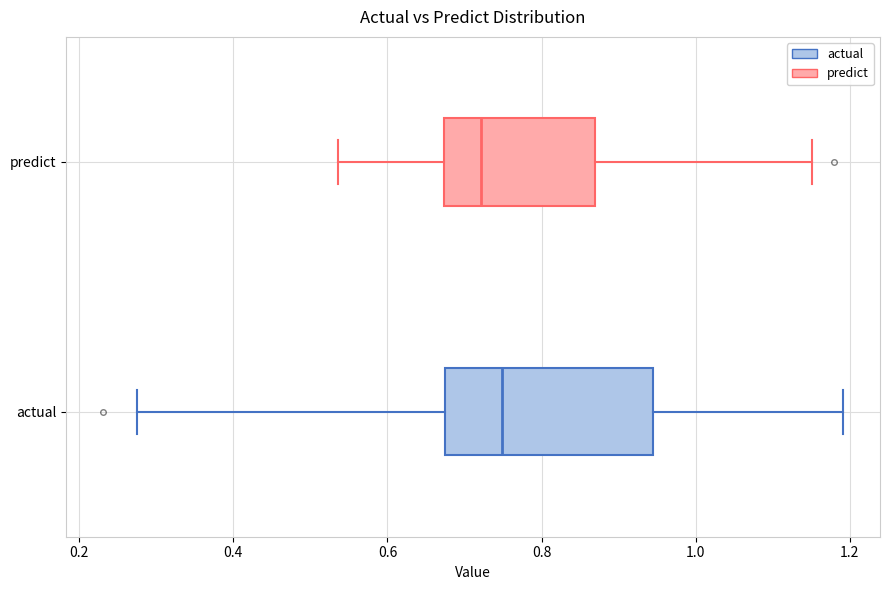

Reading bottom to top, read every box against the x-axis: the position of its median line, the range the box covers, and the ends of its whiskers. The values are not printed on the chart, so give them approximately, as read against the axis.

actual: median 0.74, box 0.68 to 0.94, whiskers 0.28 to 1.20
predict: median 0.72, box 0.68 to 0.86, whiskers 0.54 to 1.16